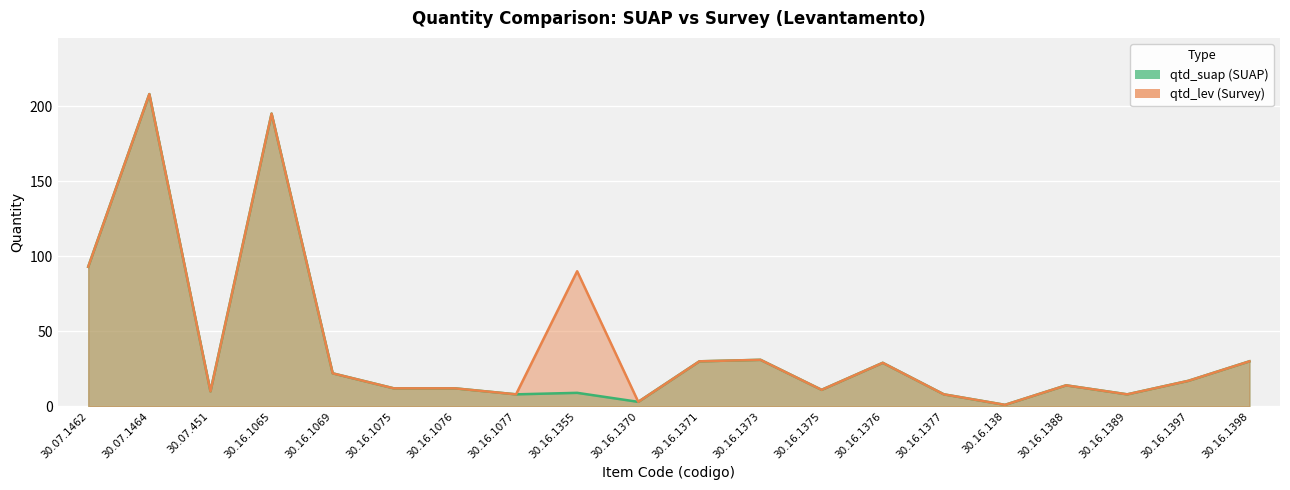

What is the average value of the qtd_lev series?

42